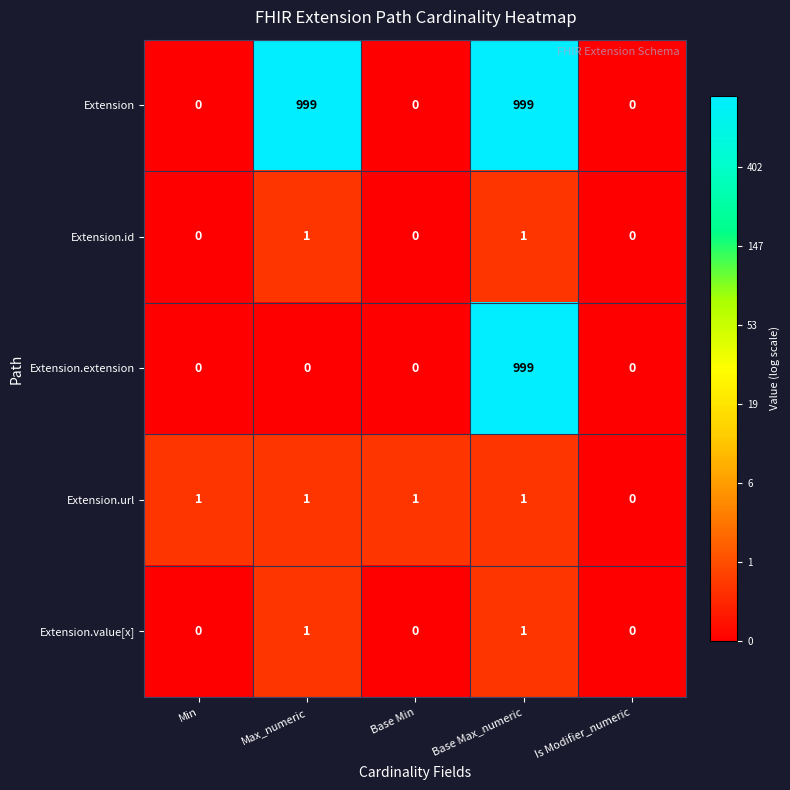

What is the sum of all Extension values?

1998